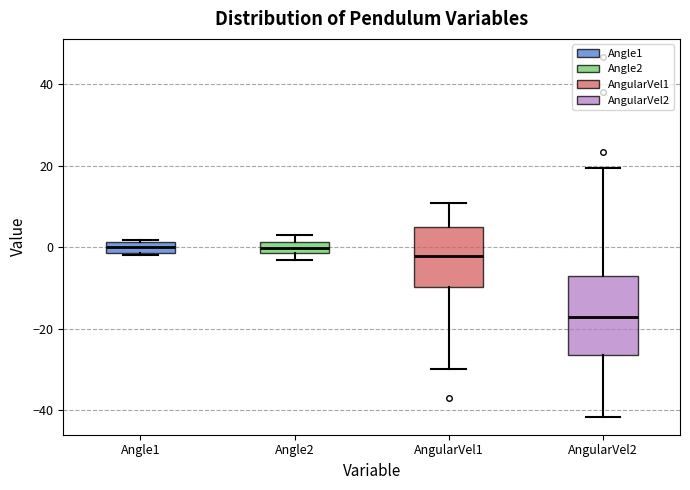

Comparing the boxes themselves (not the whiskers), which one is the tallest?

AngularVel2